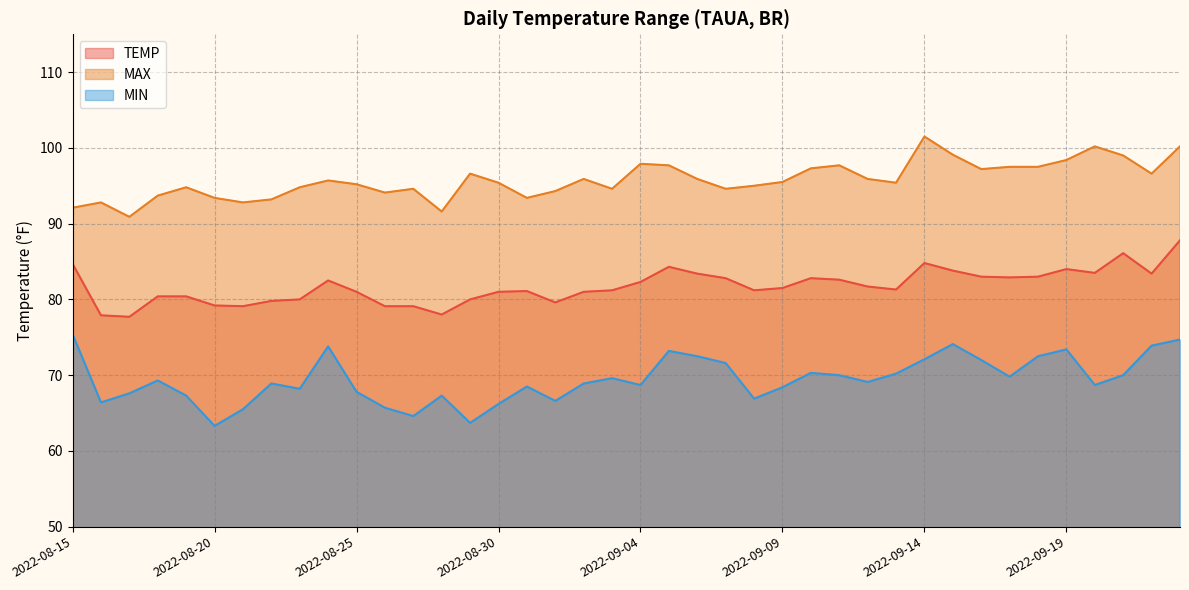

What is the difference between the highest and lowest values at 2022-08-26?

28.4